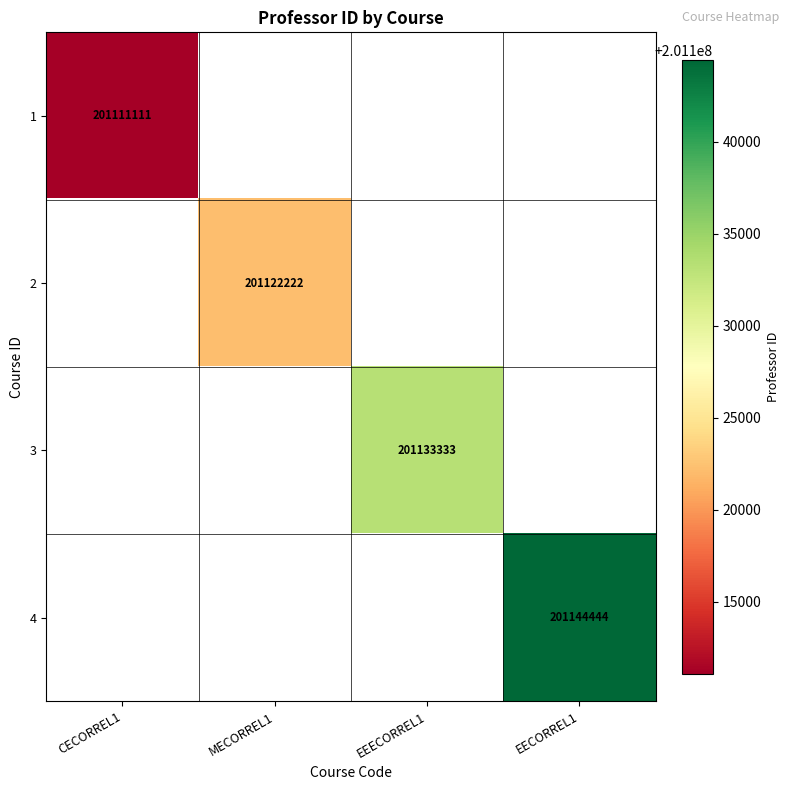

Which label corresponds to the smallest value in the chart?

CECORREL1